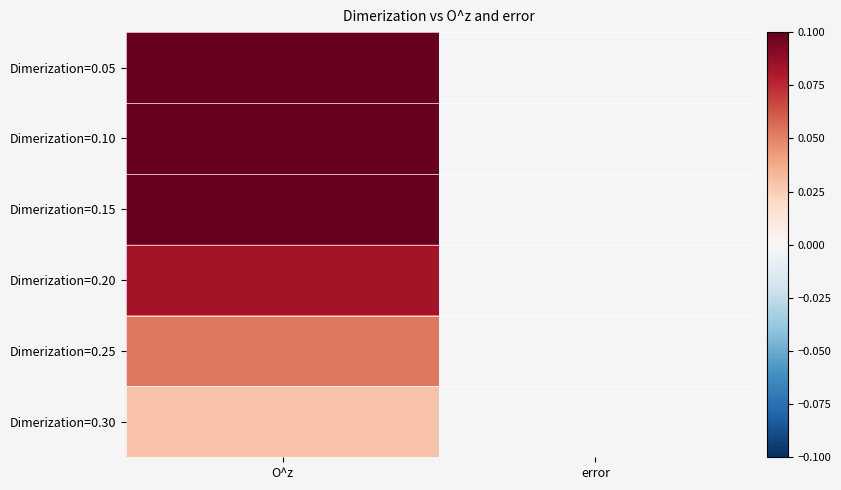

Reading left to right, transcribe all the data shown in this chart.

Dimerization=0.05: O^z=0.2	error=0.0
Dimerization=0.10: O^z=0.1	error=0.0
Dimerization=0.15: O^z=0.1	error=0.0
Dimerization=0.20: O^z=0.1	error=0.0
Dimerization=0.25: O^z=0.1	error=0.0
Dimerization=0.30: O^z=0.0	error=0.0